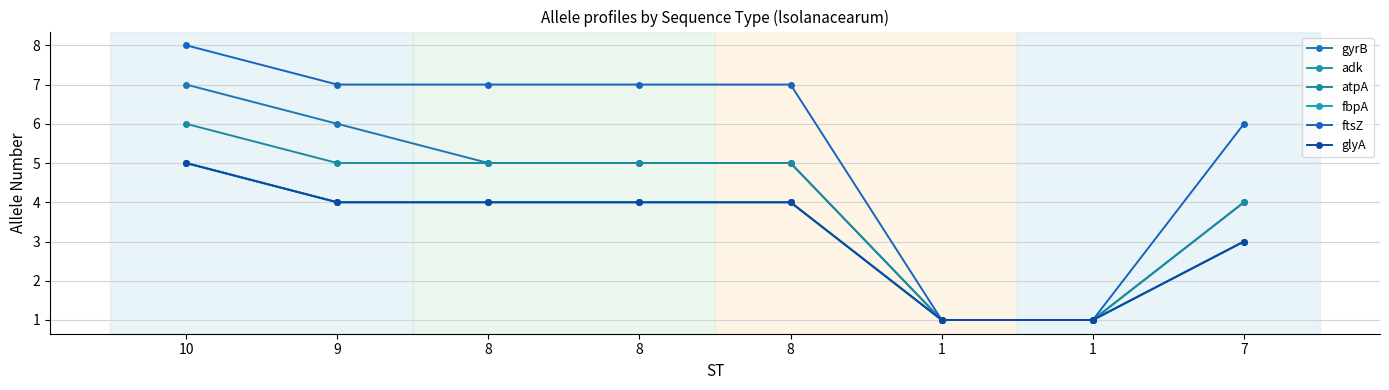

What is the label of the 2nd point from the left?

9